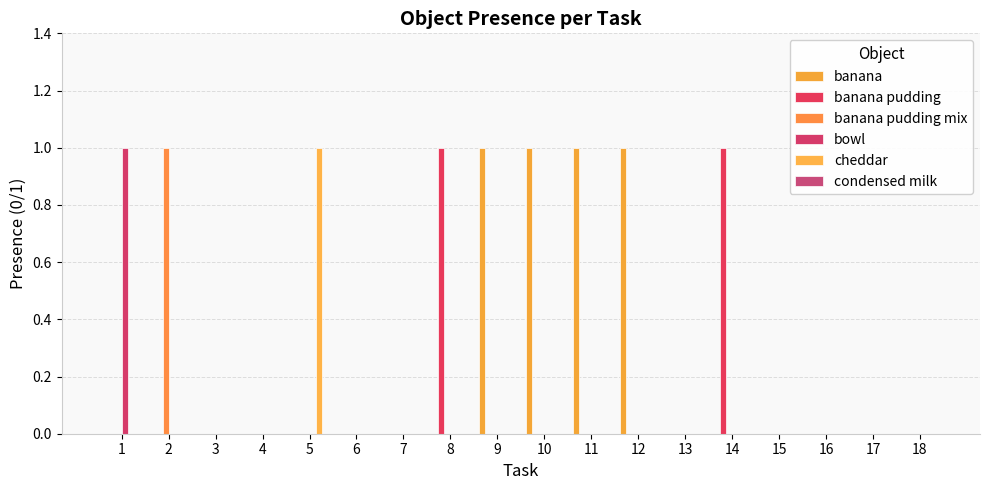

What is the highest value of the banana series?

1